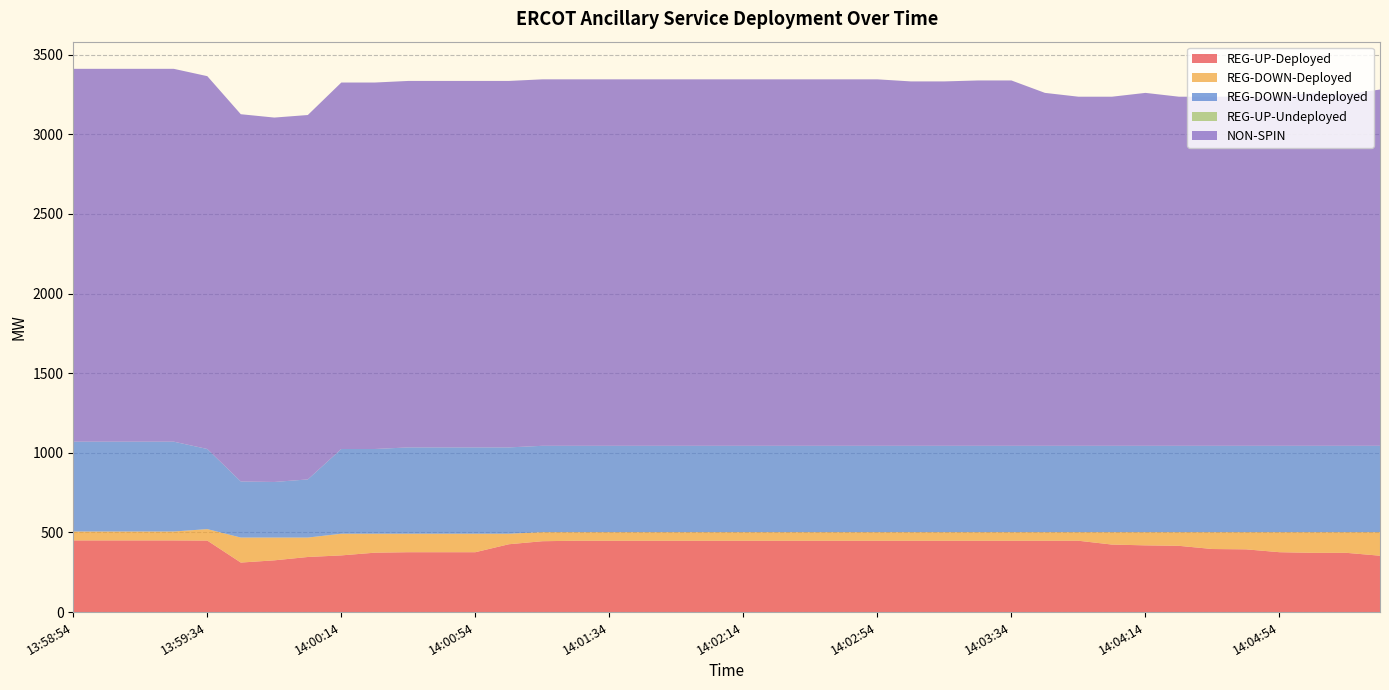

Reading right to left, transcribe all the data shown in this chart.

REG-UP-Deployed: 354	372	372	376	394	396	416	419	424	448	448	448	448	448	448	448	448	448	448	448	448	448	448	448	448	445	426	376	376	376	373	356	346	325	311	449	450	450	450	450
REG-DOWN-Deployed: 148	130	130	126	108	106	86	83	78	54	54	54	54	54	54	54	54	54	54	54	54	54	54	54	54	57	66	116	116	116	119	136	122	143	157	72	56	56	56	56
REG-DOWN-Undeployed: 542	542	542	542	542	542	542	542	542	542	542	542	542	542	542	542	542	542	542	542	542	542	542	542	542	542	542	542	542	542	532	532	365	349	352	503	564	564	564	564
REG-UP-Undeployed: 0	0	0	0	0	0	0	0	0	0	0	0	0	0	0	0	0	0	0	0	0	0	0	0	0	0	0	0	0	0	0	0	0	0	0	0	0	0	0	0
NON-SPIN: 2237	2207	2216	2192	2192	2192	2192	2216	2192	2192	2216	2294	2294	2288	2288	2301	2301	2301	2301	2301	2301	2301	2301	2301	2301	2301	2301	2301	2301	2301	2301	2301	2288	2288	2306	2341	2341	2341	2341	2341